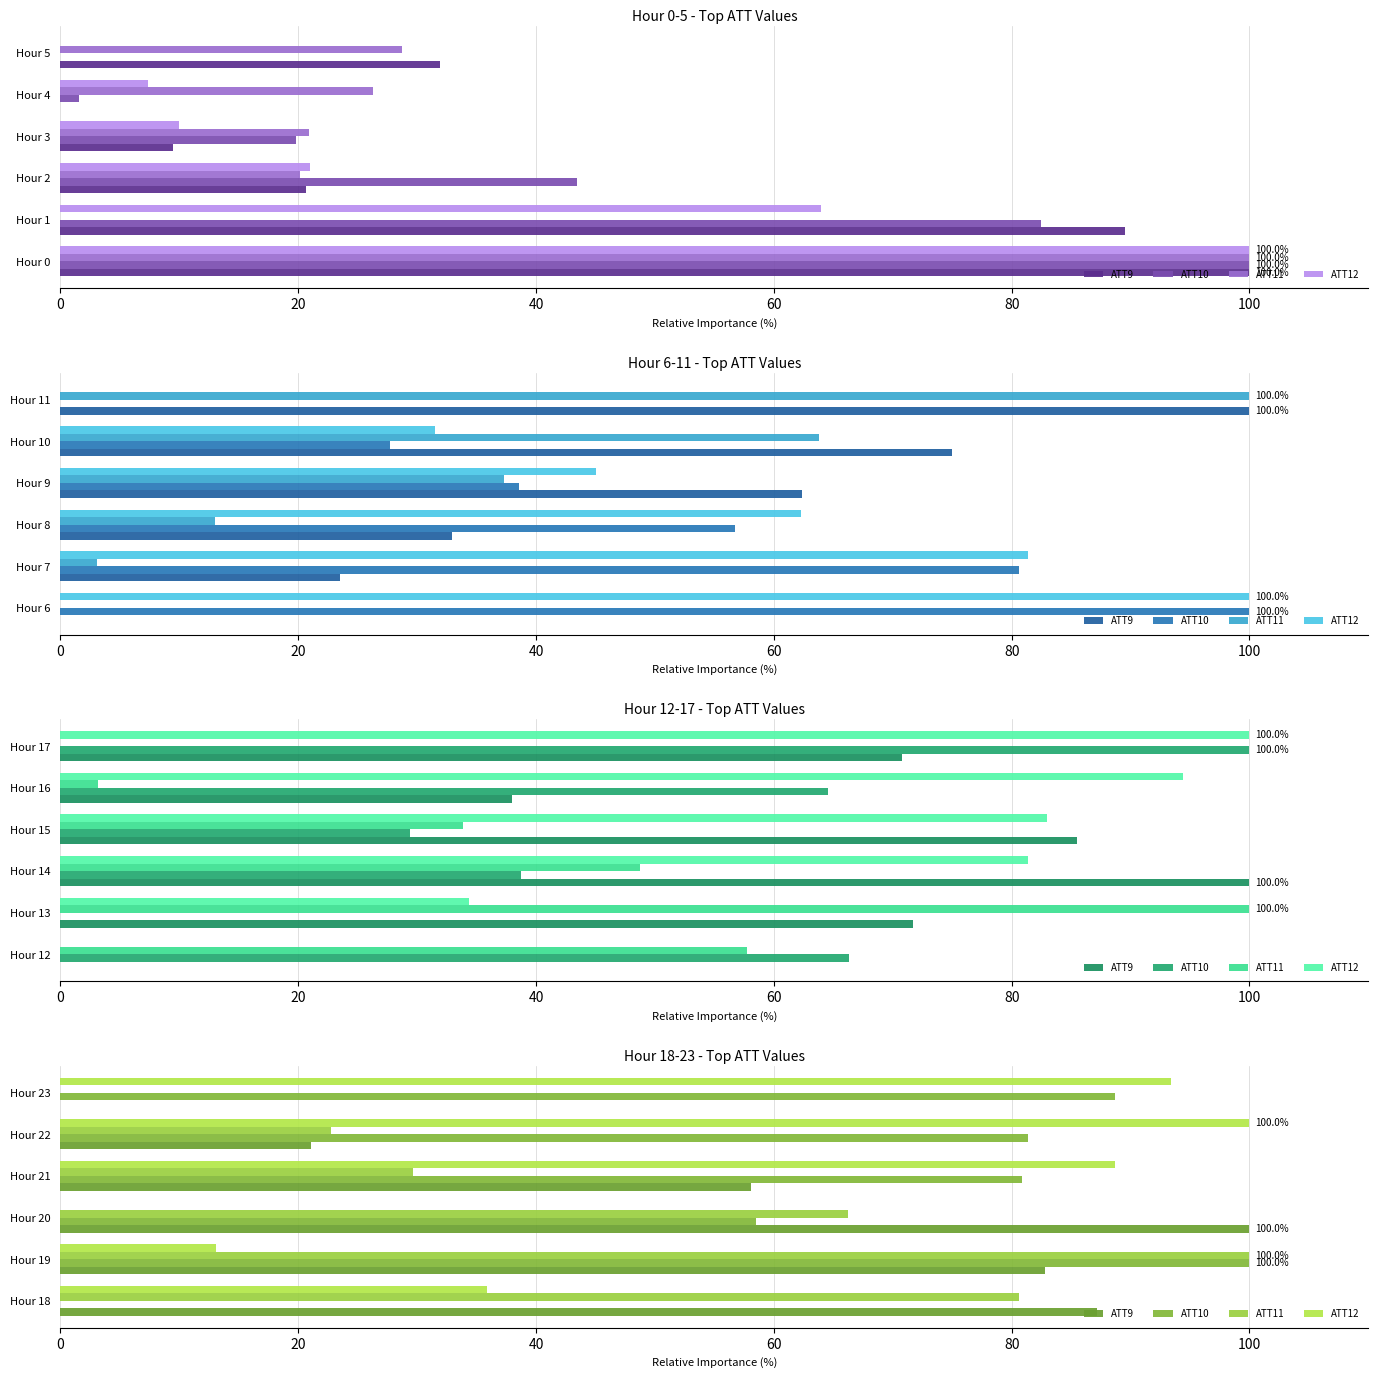

The value of ATT9 at Hour 22 is 21.1. True or false?

True